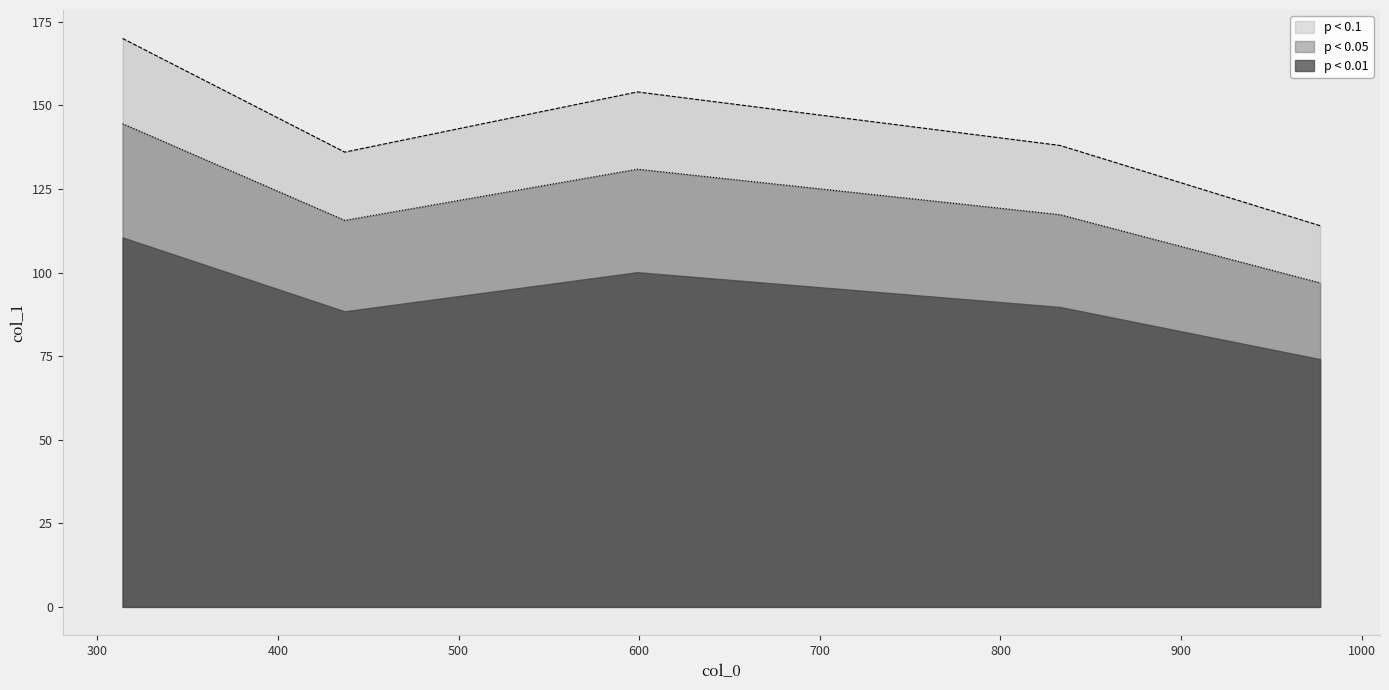

How many data points does each series have?

5